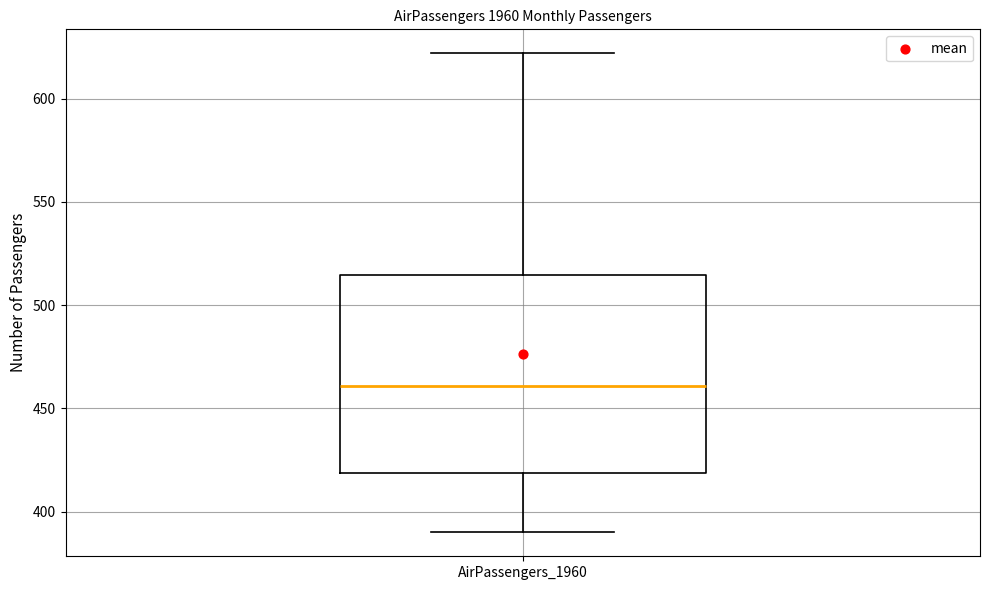

Read this box plot against the y-axis: the position of the median line, the range covered by the box, and the ends of both whiskers. The values are not printed on the chart, so give them approximately, as read against the axis.

median 460, box 420 to 515, whiskers 390 to 620